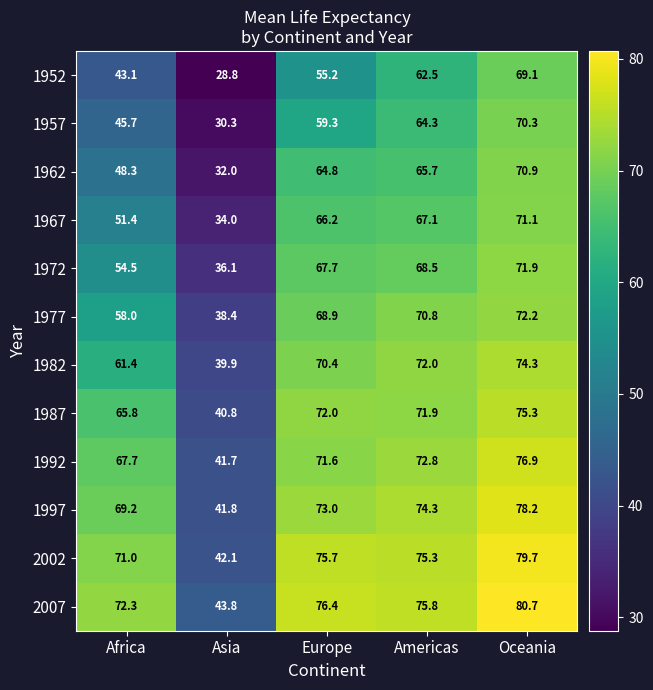

Where does the 1972 series first go above 67?

Europe